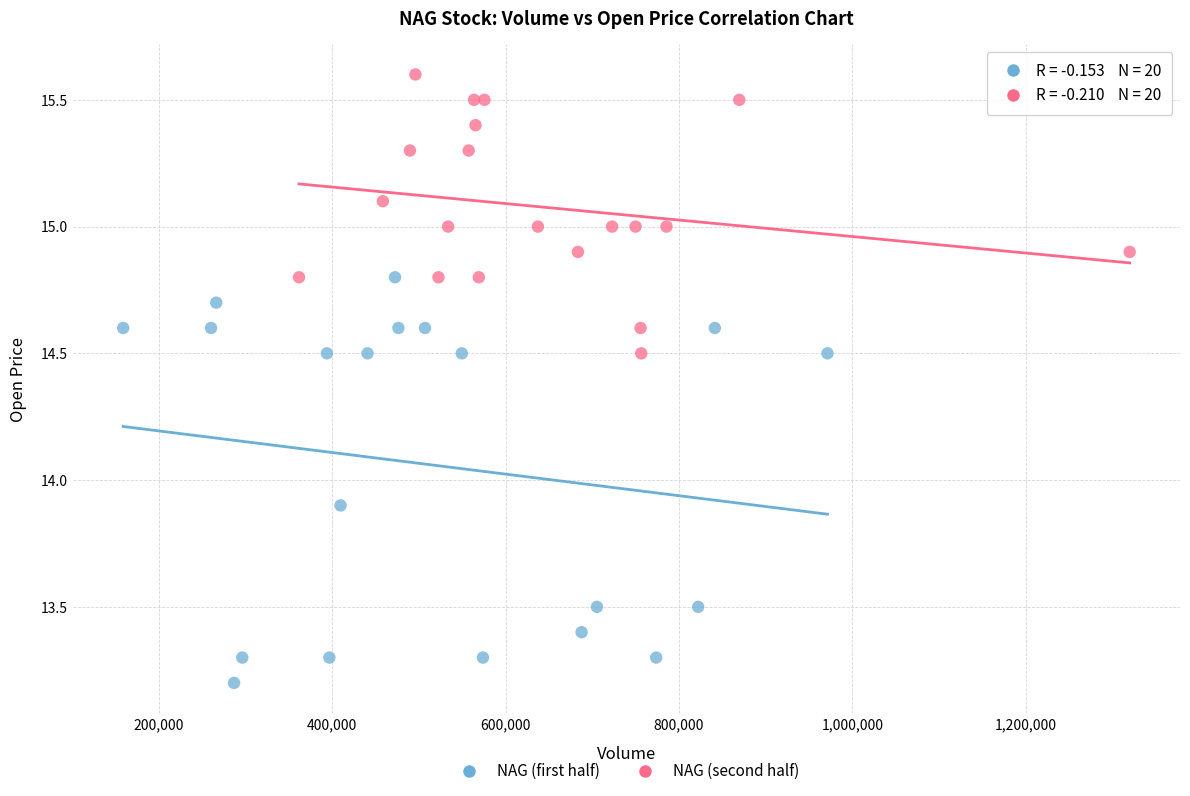

Which series has the largest Y range (max minus min)?

NAG (first half)